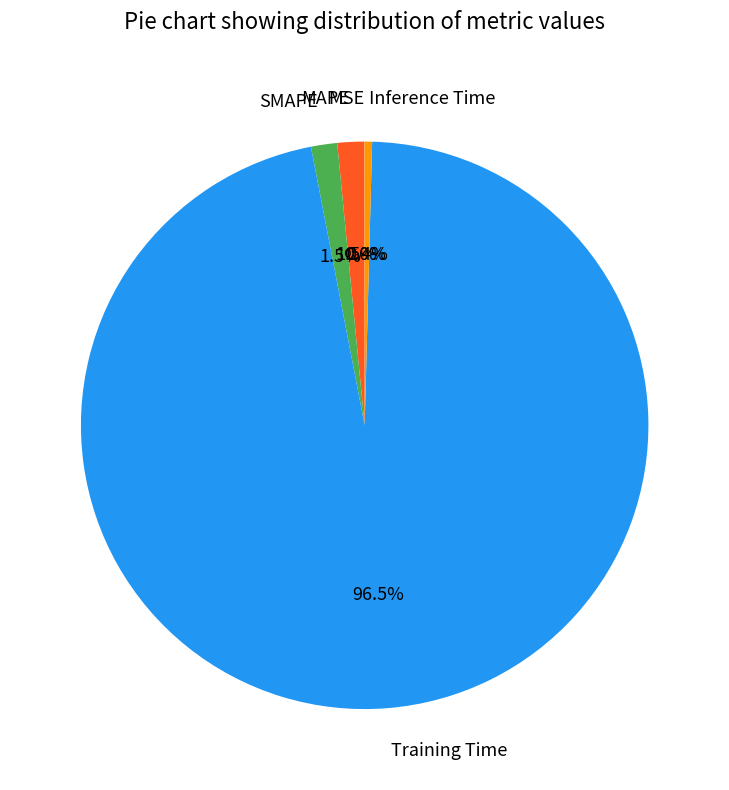

To the nearest percent, what is the difference between the largest and smallest slice percentages?

97%